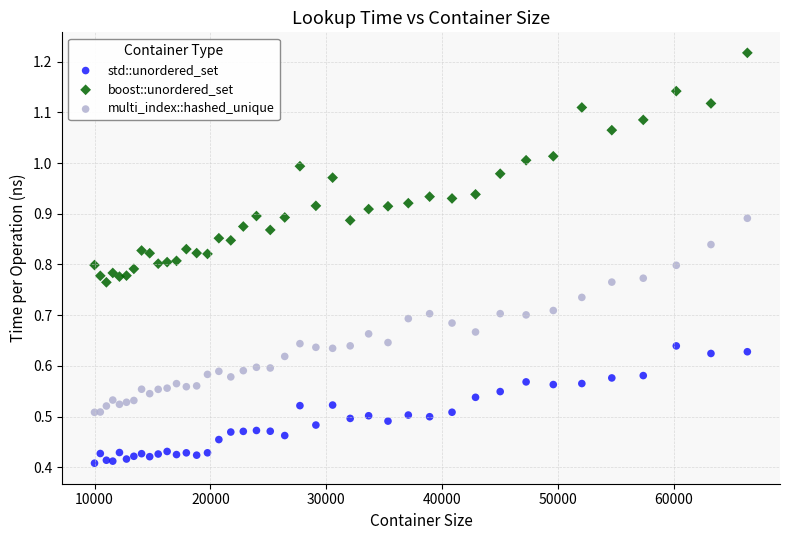

Which series contains the highest Y value?

boost::unordered_set